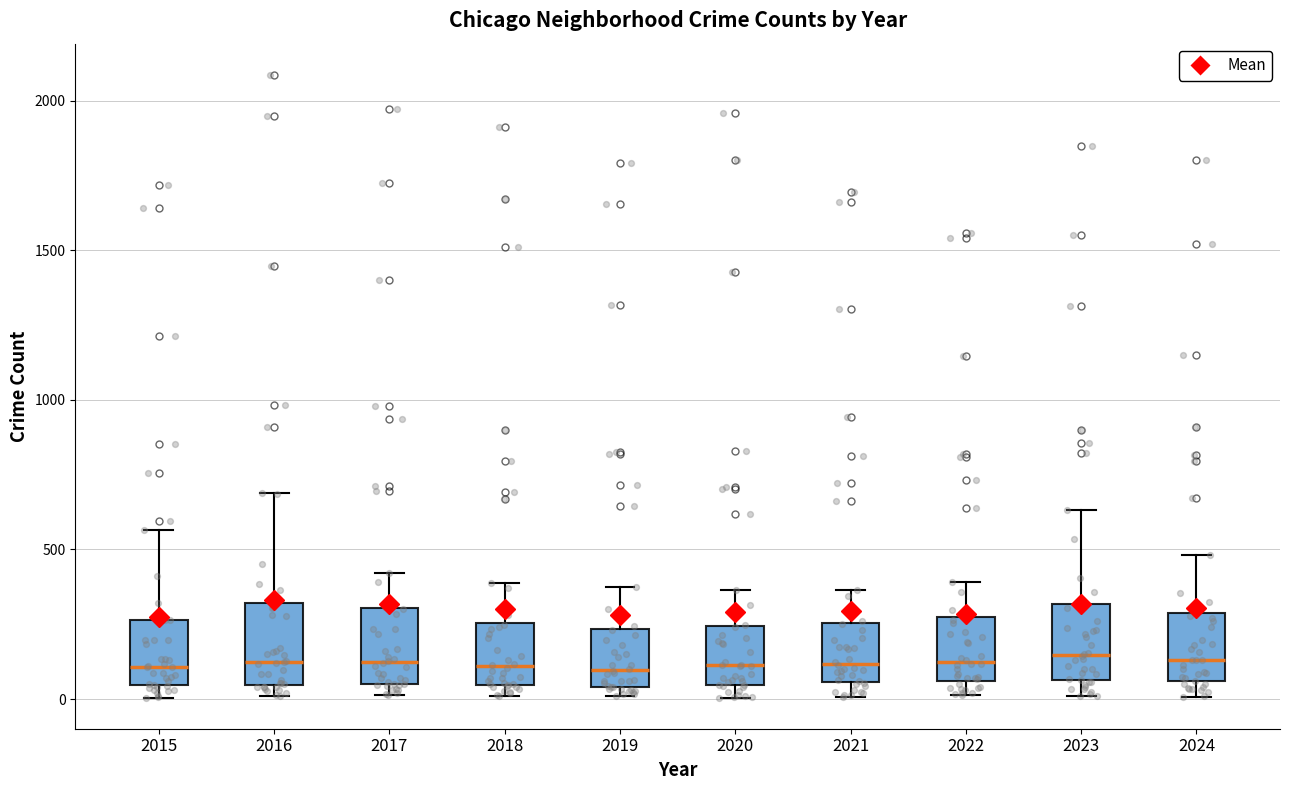

Reading left to right, read every box against the y-axis: the position of its median line, the range the box covers, and the ends of its whiskers. The values are not printed on the chart, so give them approximately, as read against the axis.

2015: median 100, box 50 to 250, whiskers 0 to 550
2016: median 150, box 50 to 300, whiskers 0 to 700
2017: median 100, box 50 to 300, whiskers 0 to 400
2018: median 100, box 50 to 250, whiskers 0 to 400
2019: median 100, box 50 to 250, whiskers 0 to 400
2020: median 100, box 50 to 250, whiskers 0 to 350
2021: median 100, box 50 to 250, whiskers 0 to 350
2022: median 100, box 50 to 250, whiskers 0 to 400
2023: median 150, box 50 to 300, whiskers 0 to 650
2024: median 150, box 50 to 300, whiskers 0 to 500